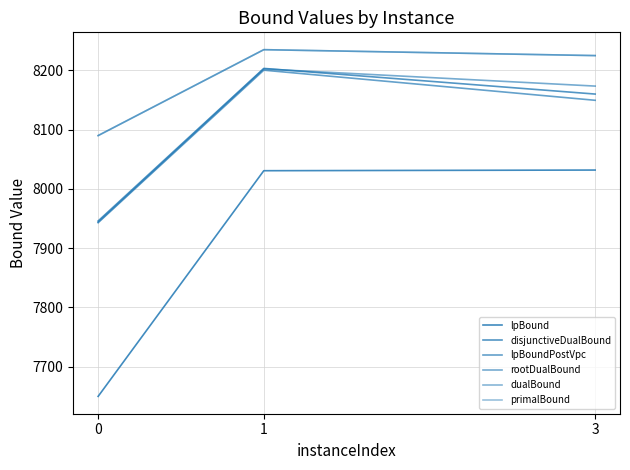

Does the chart have visible grid lines?

Yes